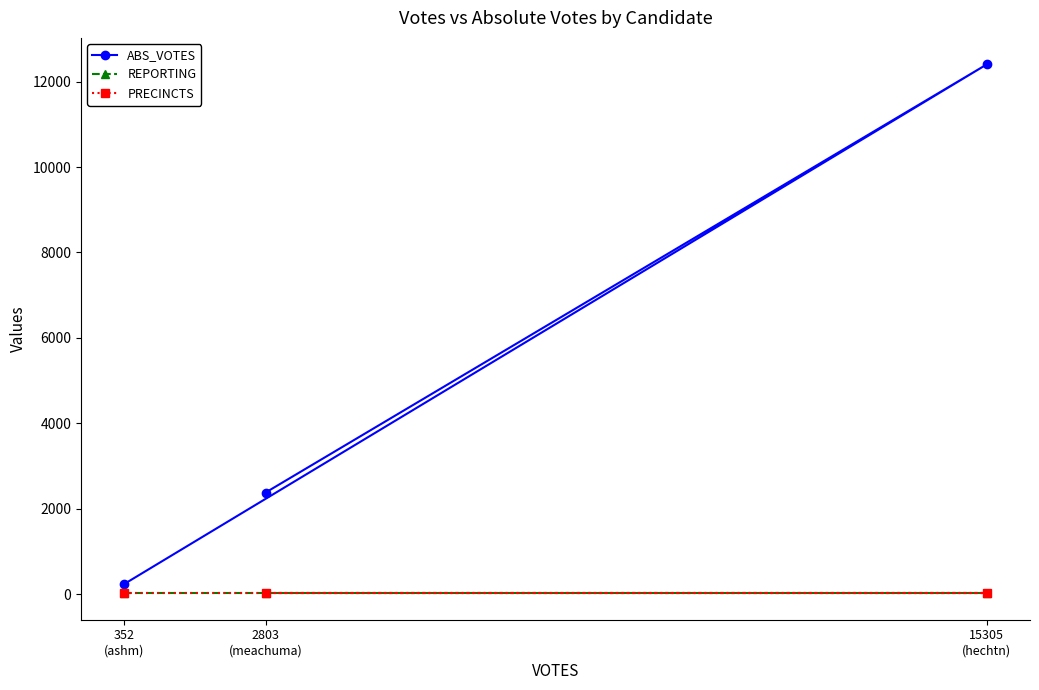

Reading left to right, extract all data points from this chart.

ABS_VOTES: 352
(ashm)=238	15305
(hechtn)=12405	2803
(meachuma)=2380
REPORTING: 352
(ashm)=22	15305
(hechtn)=22	2803
(meachuma)=22
PRECINCTS: 352
(ashm)=22	15305
(hechtn)=22	2803
(meachuma)=22